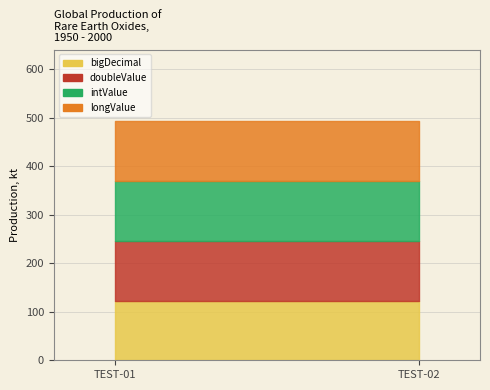

Reading right to left, extract all data points from this chart.

bigDecimal: TEST-02=123.0	TEST-01=123.0
doubleValue: TEST-02=123.6	TEST-01=123.6
intValue: TEST-02=123.0	TEST-01=123.0
longValue: TEST-02=123.0	TEST-01=123.0